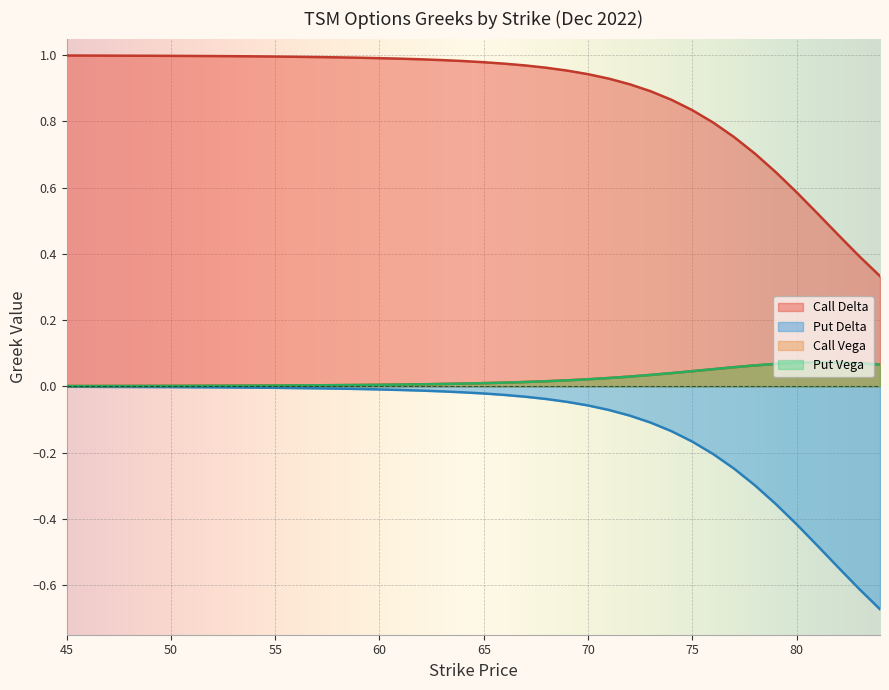

Count the number of categories in the chart.

37